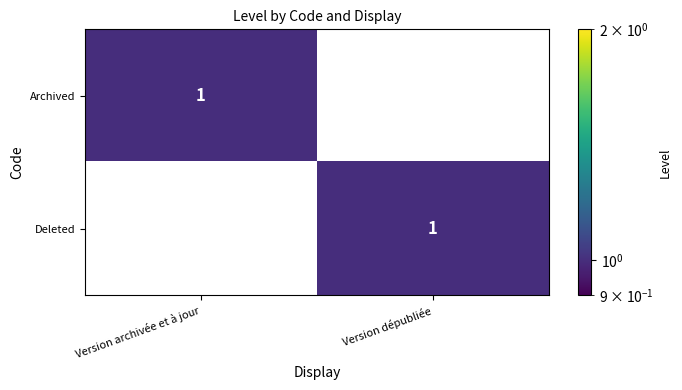

Rank the series at Version archivée et à jour from highest to lowest value.

Archived, Deleted